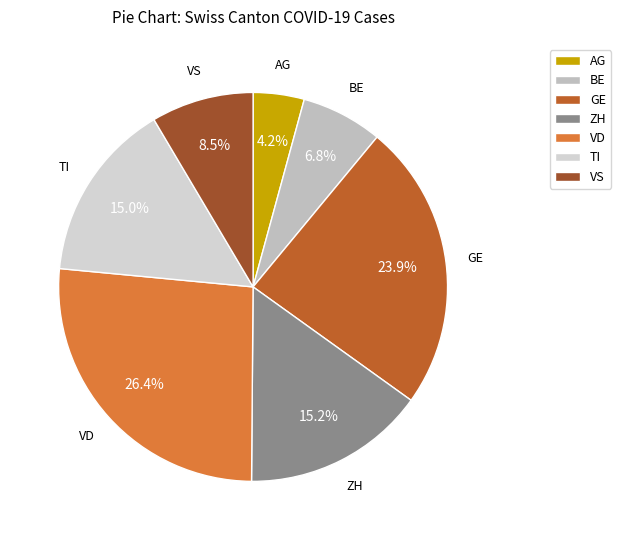

Is there any slice that represents more than half of the pie?

No